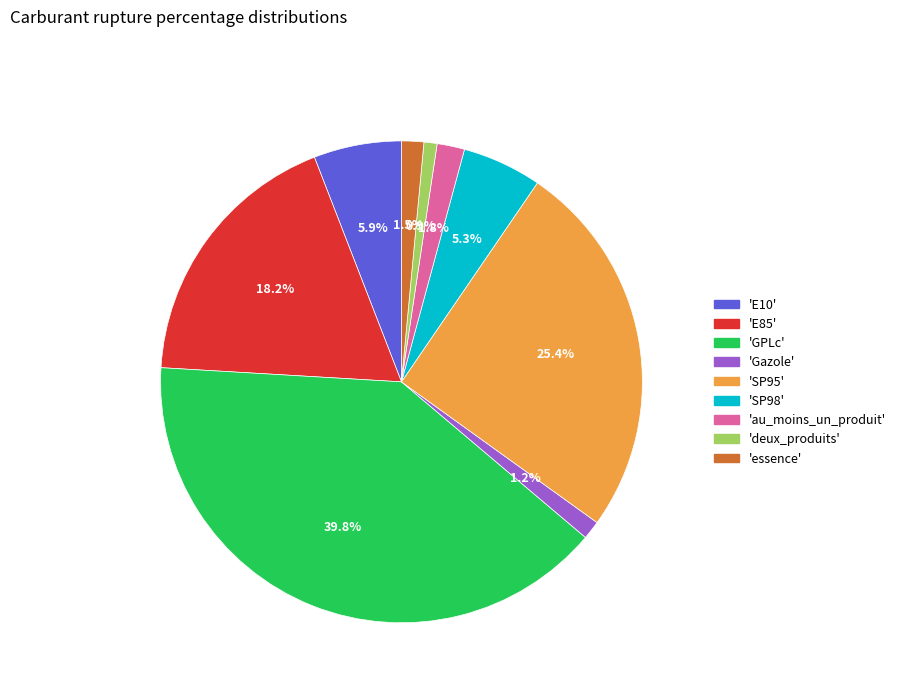

Which has a higher value, 'au_moins_un_produit' or 'SP98'?

'SP98'